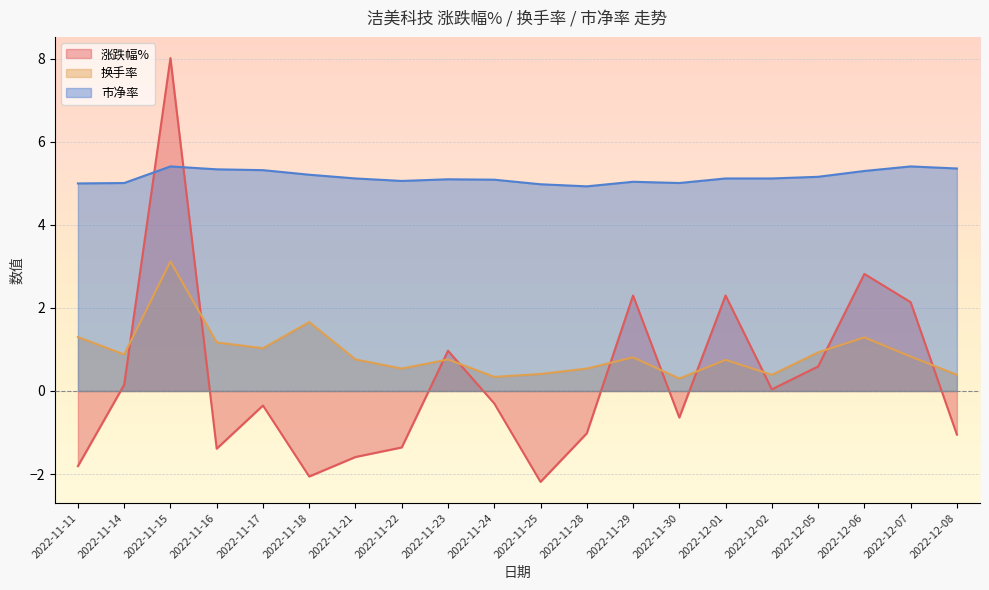

At which label does 市净率 reach its minimum?

2022-11-28